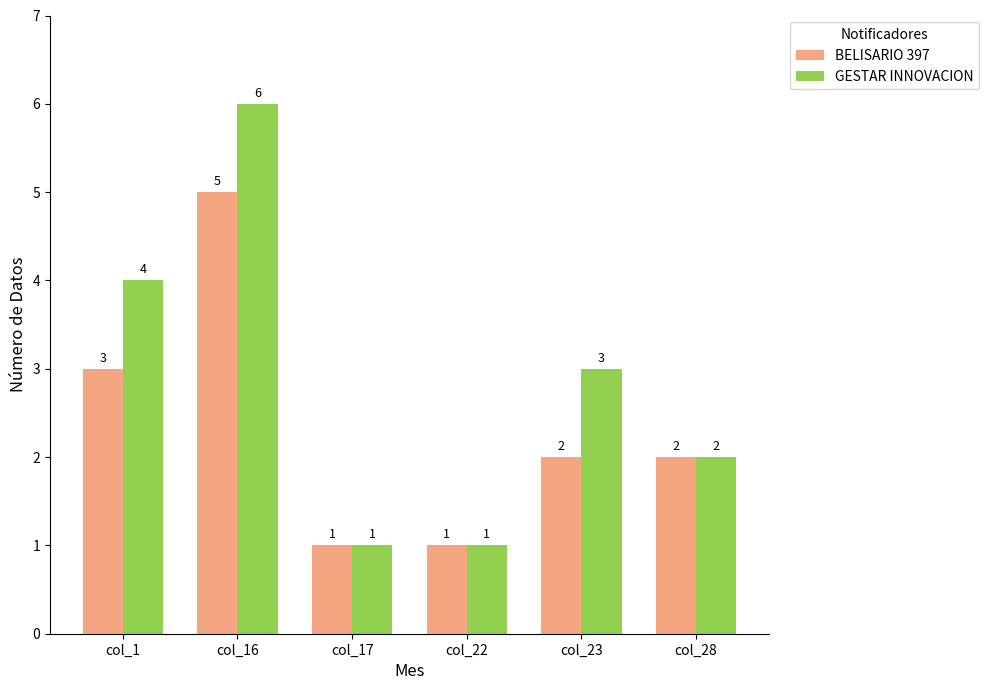

Count the number of data series in this chart.

2